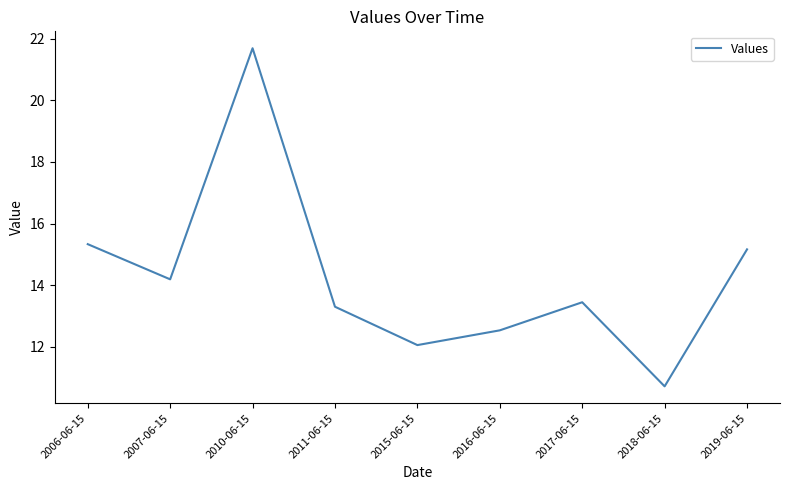

List the labels in order of value, largest first.

2010-06-15, 2006-06-15, 2019-06-15, 2007-06-15, 2017-06-15, 2011-06-15, 2016-06-15, 2015-06-15, 2018-06-15